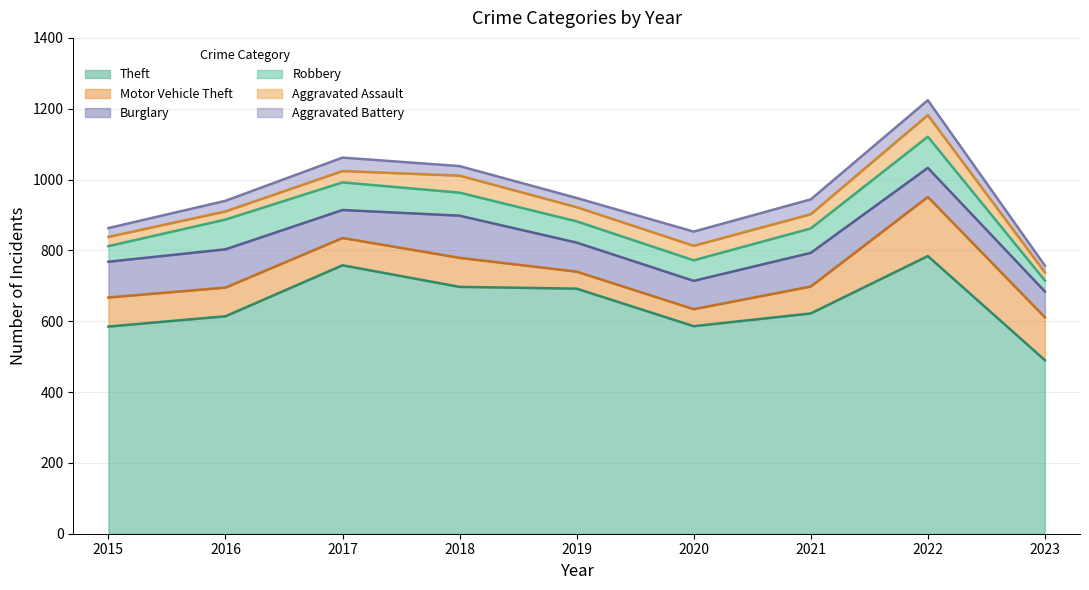

Which category has the highest value in the Theft series?

2022